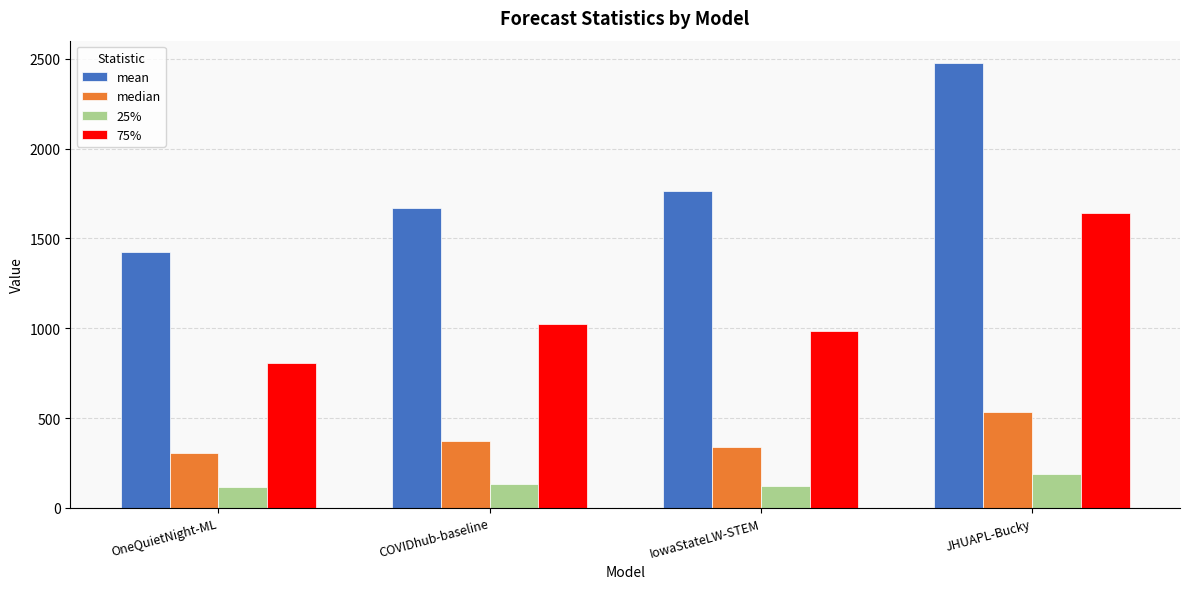

What value does the 25% series have at COVIDhub-baseline?

133.0